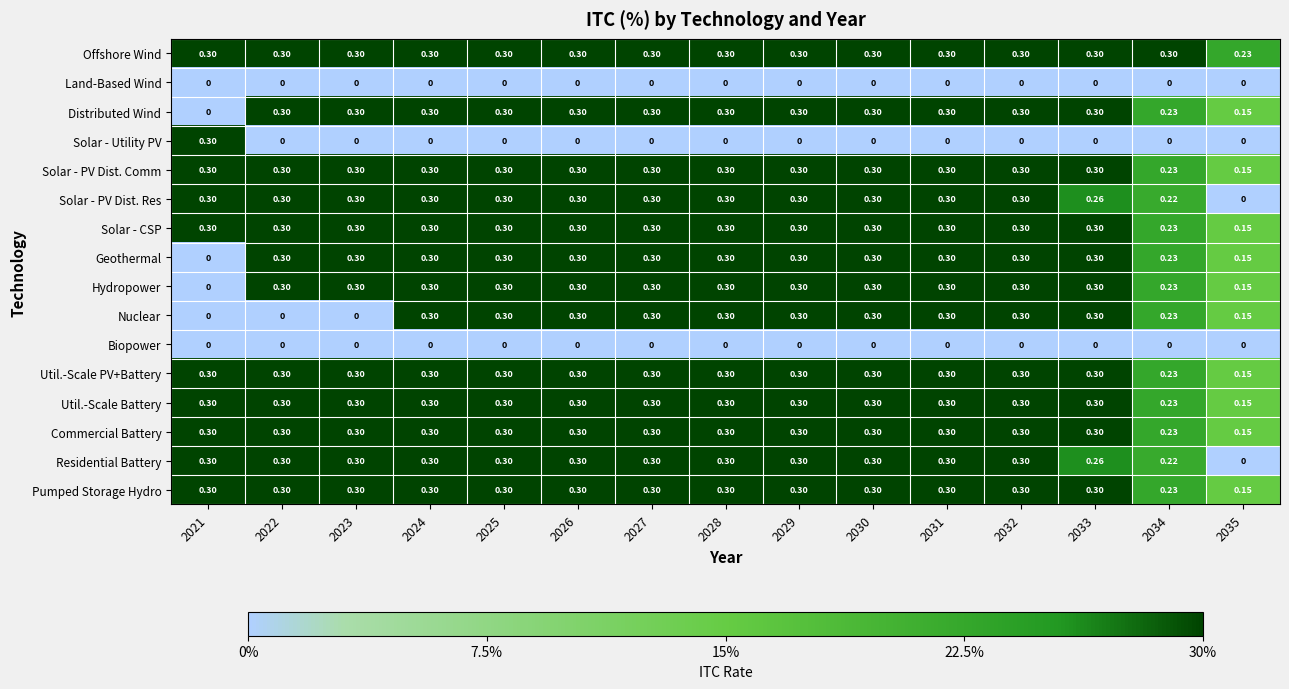

Which series changed the most between 2022 and 2029?

Nuclear